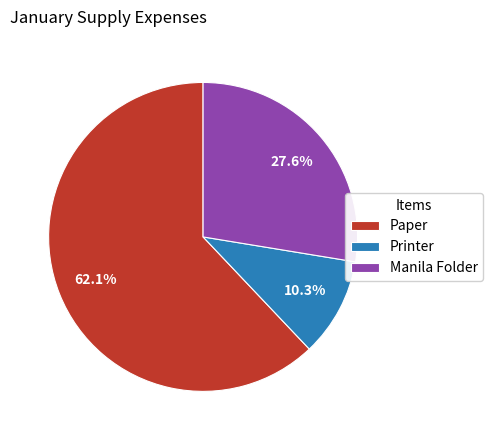

What is the ratio of the value at Printer to the value at Manila Folder?

0.4